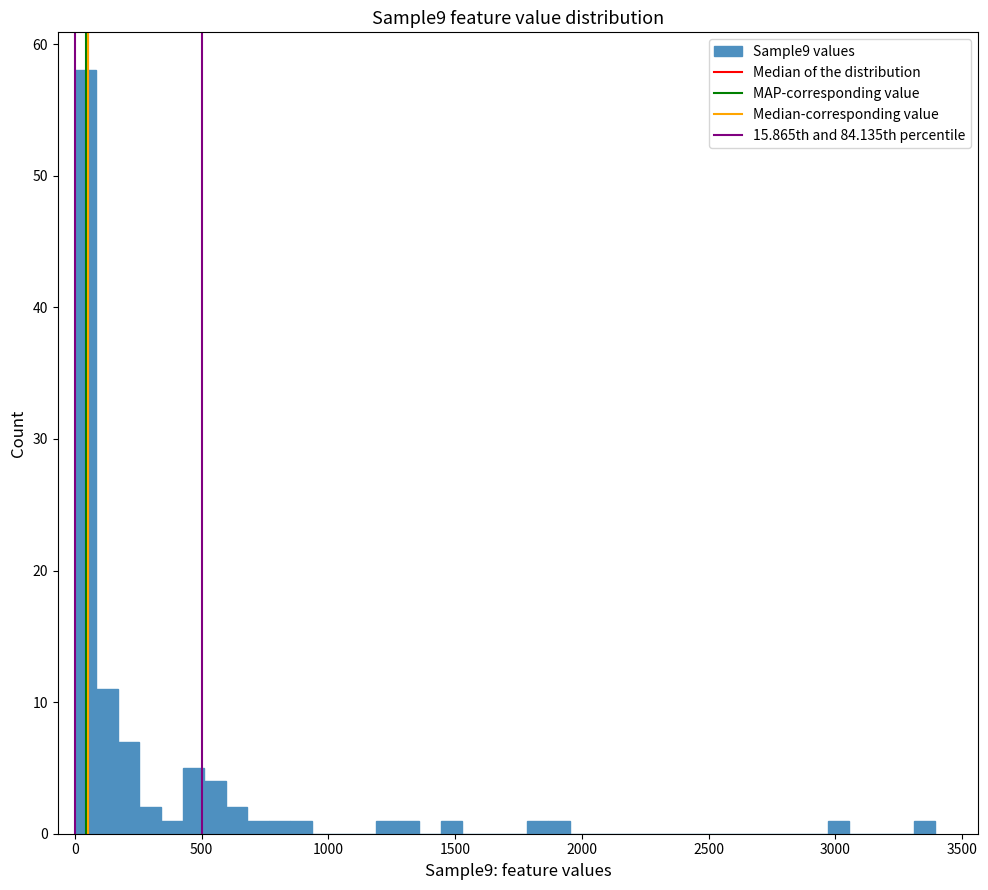

Around what value on the x-axis is the tallest bar? Give the approximate position of its centre, as read against the axis.

50